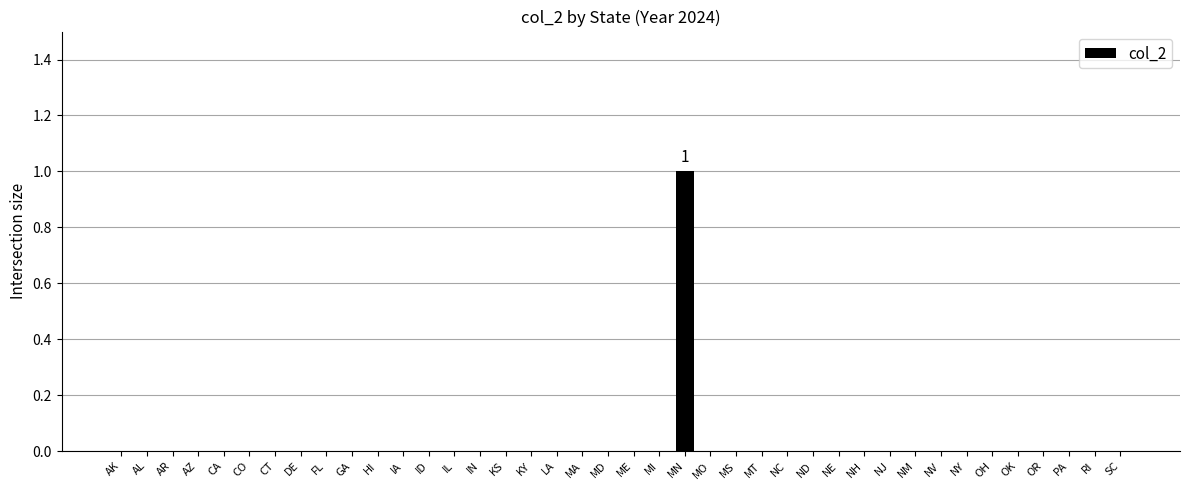

Which label corresponds to the largest value in the chart?

MN